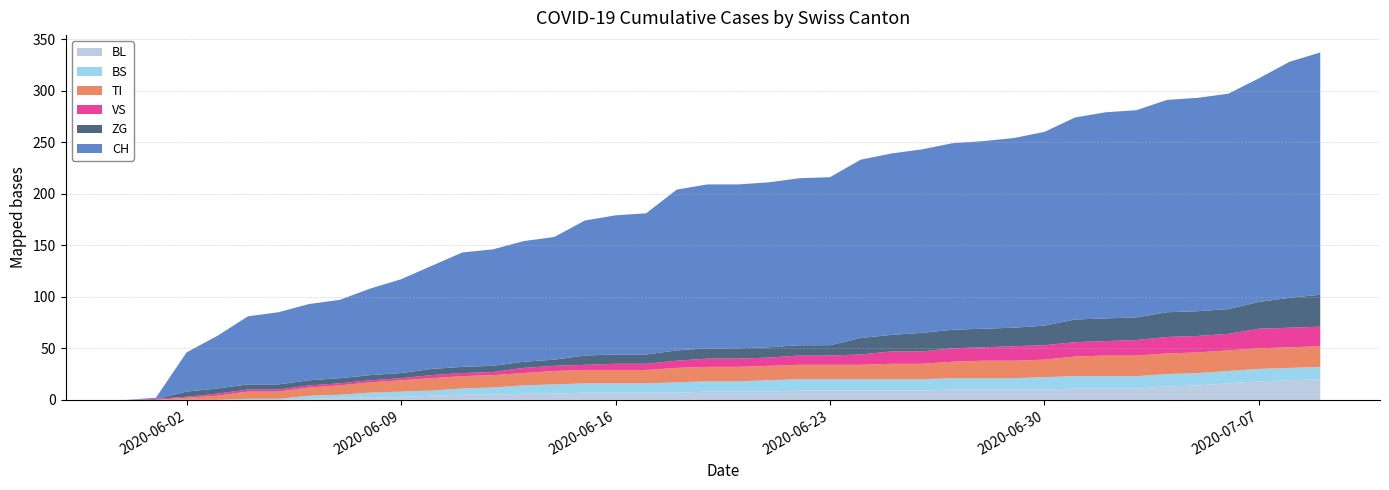

Reading right to left, extract all data points from this chart.

BL: 2020-07-09=20	2020-07-08=19	2020-07-07=18	2020-07-06=16	2020-07-05=14	2020-07-04=13	2020-07-03=11	2020-07-02=11	2020-07-01=11	2020-06-30=10	2020-06-29=10	2020-06-28=10	2020-06-27=10	2020-06-26=9	2020-06-25=9	2020-06-24=9	2020-06-23=9	2020-06-22=9	2020-06-21=8	2020-06-20=8	2020-06-19=8	2020-06-18=7	2020-06-17=7	2020-06-16=7	2020-06-15=7	2020-06-14=6	2020-06-13=6	2020-06-12=5	2020-06-11=5	2020-06-10=4	2020-06-09=3	2020-06-08=2	2020-06-07=2	2020-06-06=1	2020-06-05=0	2020-06-04=0	2020-06-03=0	2020-06-02=0	2020-06-01=0	2020-05-31=0
BS: 2020-07-09=12	2020-07-08=12	2020-07-07=12	2020-07-06=12	2020-07-05=12	2020-07-04=12	2020-07-03=12	2020-07-02=12	2020-07-01=12	2020-06-30=12	2020-06-29=11	2020-06-28=11	2020-06-27=11	2020-06-26=11	2020-06-25=11	2020-06-24=11	2020-06-23=11	2020-06-22=11	2020-06-21=11	2020-06-20=10	2020-06-19=10	2020-06-18=10	2020-06-17=9	2020-06-16=9	2020-06-15=9	2020-06-14=9	2020-06-13=8	2020-06-12=7	2020-06-11=6	2020-06-10=5	2020-06-09=5	2020-06-08=5	2020-06-07=3	2020-06-06=3	2020-06-05=1	2020-06-04=1	2020-06-03=0	2020-06-02=0	2020-06-01=0	2020-05-31=0
TI: 2020-07-09=20	2020-07-08=20	2020-07-07=20	2020-07-06=20	2020-07-05=20	2020-07-04=20	2020-07-03=20	2020-07-02=20	2020-07-01=19	2020-06-30=17	2020-06-29=17	2020-06-28=17	2020-06-27=16	2020-06-26=15	2020-06-25=15	2020-06-24=14	2020-06-23=14	2020-06-22=14	2020-06-21=14	2020-06-20=14	2020-06-19=14	2020-06-18=14	2020-06-17=13	2020-06-16=13	2020-06-15=13	2020-06-14=13	2020-06-13=12	2020-06-12=12	2020-06-11=12	2020-06-10=12	2020-06-09=11	2020-06-08=10	2020-06-07=9	2020-06-06=8	2020-06-05=7	2020-06-04=7	2020-06-03=4	2020-06-02=2	2020-06-01=0	2020-05-31=0
VS: 2020-07-09=19	2020-07-08=19	2020-07-07=19	2020-07-06=16	2020-07-05=16	2020-07-04=16	2020-07-03=15	2020-07-02=14	2020-07-01=14	2020-06-30=14	2020-06-29=14	2020-06-28=13	2020-06-27=13	2020-06-26=12	2020-06-25=12	2020-06-24=10	2020-06-23=9	2020-06-22=9	2020-06-21=8	2020-06-20=8	2020-06-19=8	2020-06-18=7	2020-06-17=6	2020-06-16=6	2020-06-15=5	2020-06-14=5	2020-06-13=5	2020-06-12=3	2020-06-11=3	2020-06-10=3	2020-06-09=2	2020-06-08=2	2020-06-07=2	2020-06-06=2	2020-06-05=2	2020-06-04=2	2020-06-03=2	2020-06-02=1	2020-06-01=1	2020-05-31=0
ZG: 2020-07-09=31	2020-07-08=29	2020-07-07=26	2020-07-06=24	2020-07-05=24	2020-07-04=24	2020-07-03=22	2020-07-02=22	2020-07-01=22	2020-06-30=19	2020-06-29=18	2020-06-28=18	2020-06-27=18	2020-06-26=18	2020-06-25=16	2020-06-24=16	2020-06-23=10	2020-06-22=10	2020-06-21=10	2020-06-20=10	2020-06-19=10	2020-06-18=10	2020-06-17=9	2020-06-16=9	2020-06-15=9	2020-06-14=6	2020-06-13=6	2020-06-12=6	2020-06-11=6	2020-06-10=6	2020-06-09=5	2020-06-08=5	2020-06-07=5	2020-06-06=5	2020-06-05=5	2020-06-04=5	2020-06-03=5	2020-06-02=5	2020-06-01=0	2020-05-31=0
CH: 2020-07-09=235	2020-07-08=229	2020-07-07=217	2020-07-06=209	2020-07-05=207	2020-07-04=206	2020-07-03=201	2020-07-02=200	2020-07-01=196	2020-06-30=188	2020-06-29=184	2020-06-28=182	2020-06-27=181	2020-06-26=178	2020-06-25=176	2020-06-24=173	2020-06-23=163	2020-06-22=162	2020-06-21=160	2020-06-20=159	2020-06-19=159	2020-06-18=156	2020-06-17=137	2020-06-16=135	2020-06-15=131	2020-06-14=119	2020-06-13=117	2020-06-12=113	2020-06-11=111	2020-06-10=100	2020-06-09=91	2020-06-08=84	2020-06-07=76	2020-06-06=74	2020-06-05=70	2020-06-04=66	2020-06-03=51	2020-06-02=38	2020-06-01=1	2020-05-31=0